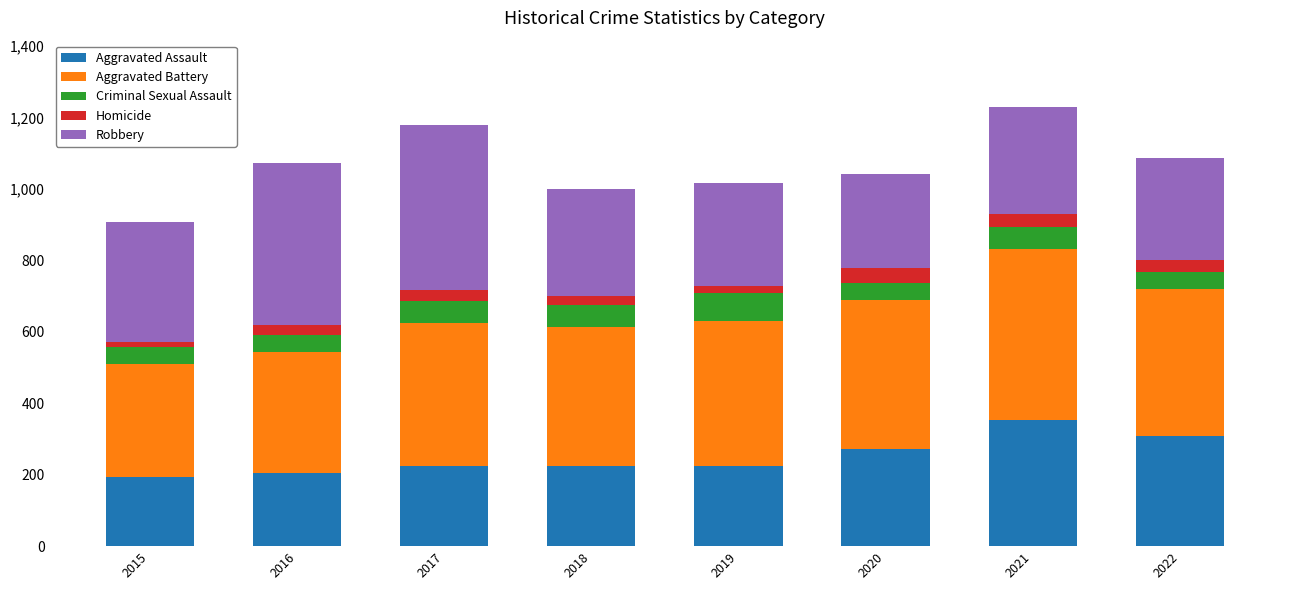

True or false: Aggravated Assault has a value of 361 at 2018.

False